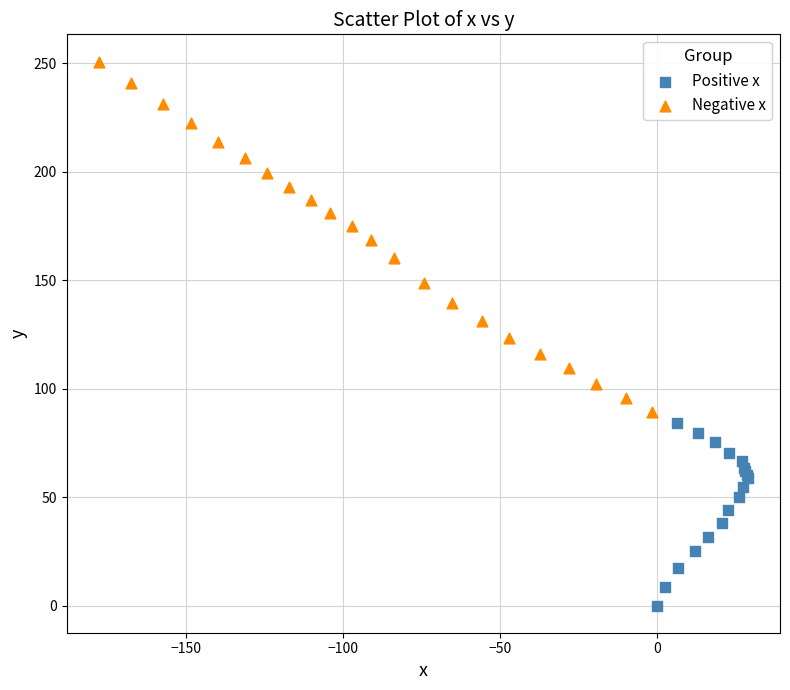

Which series reaches the minimum Y coordinate?

Positive x